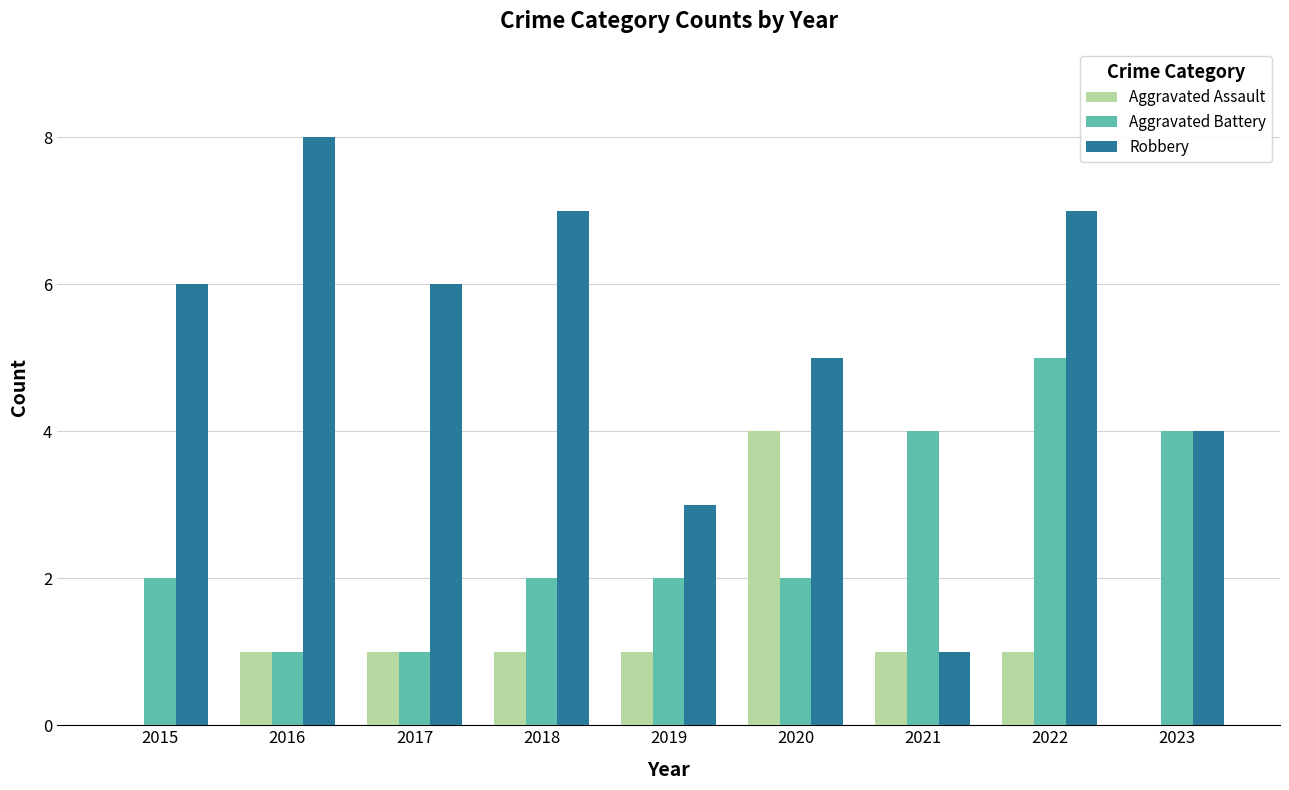

Which series has the largest total across all categories?

Robbery